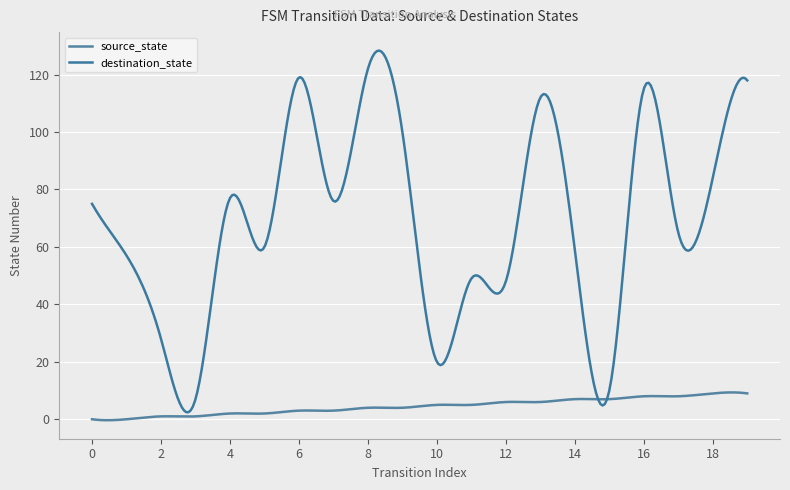

Rank the series by their average value, from highest to lowest.

destination_state, source_state